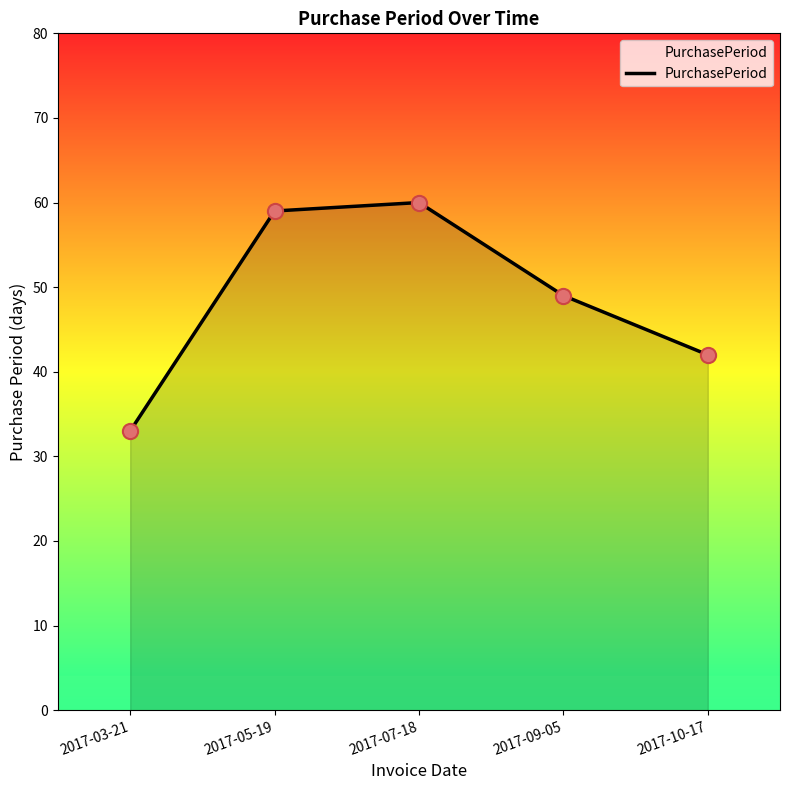

Approximately how many times larger is the value at 2017-10-17 compared to 2017-03-21?

1.3